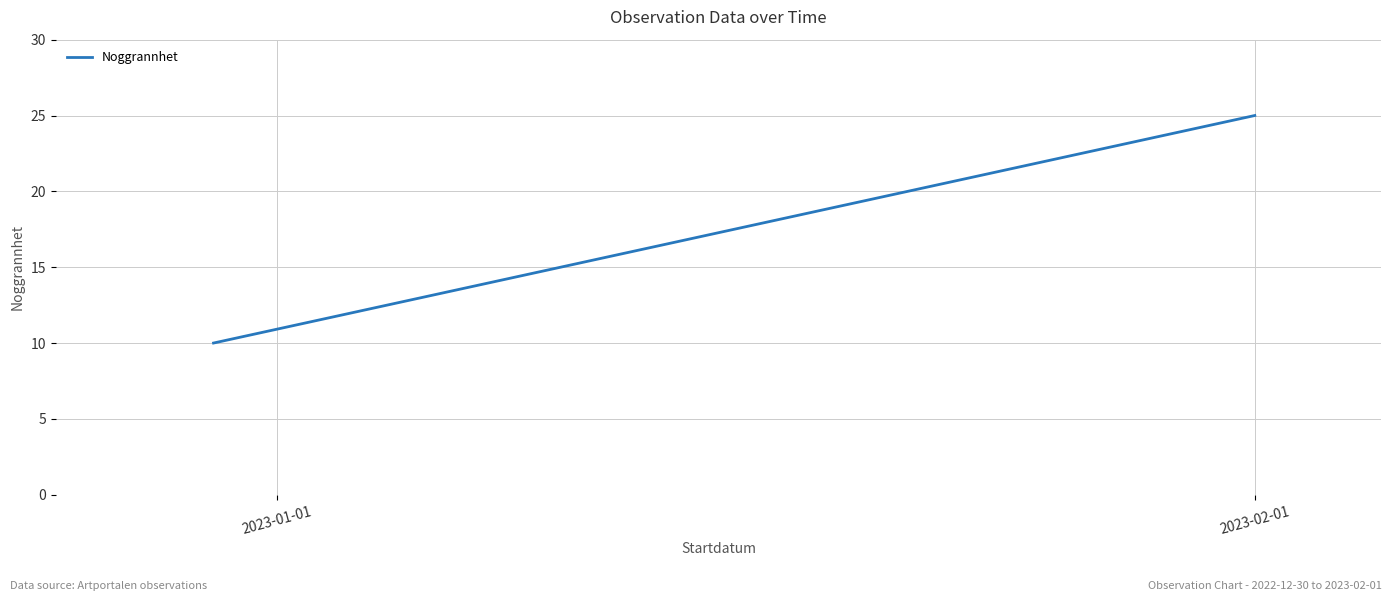

True or false: the data shows 5 at 2023-01-01.

False